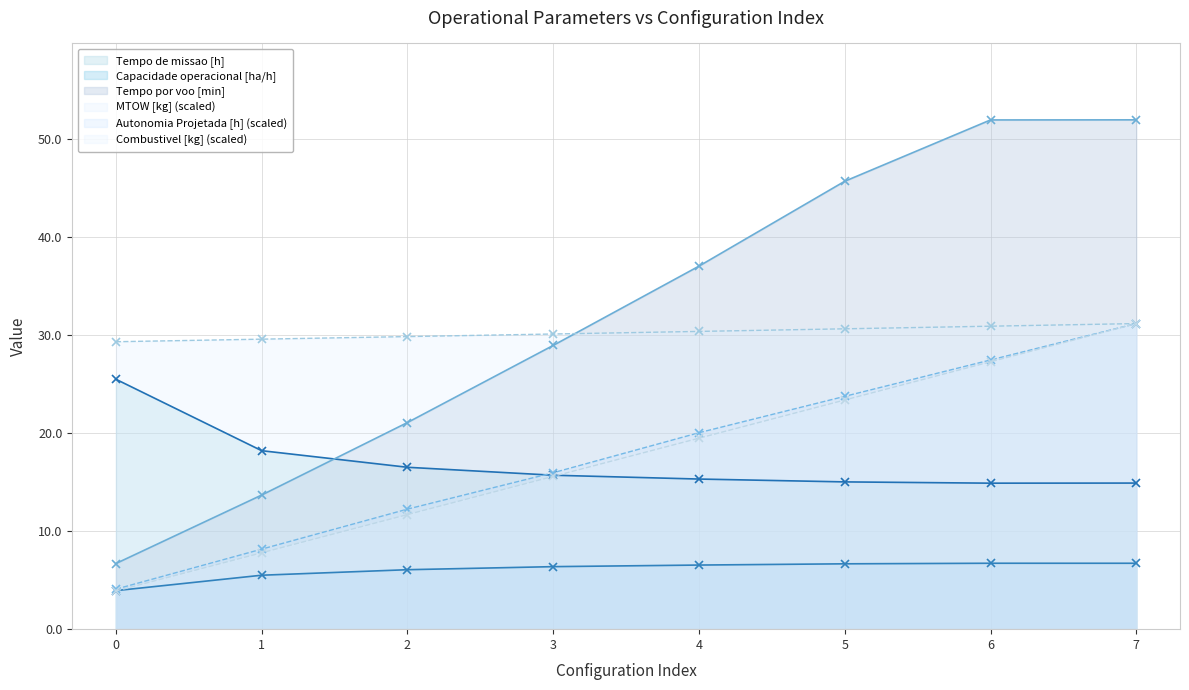

Which series has the widest spread of values?

Tempo por voo [min]